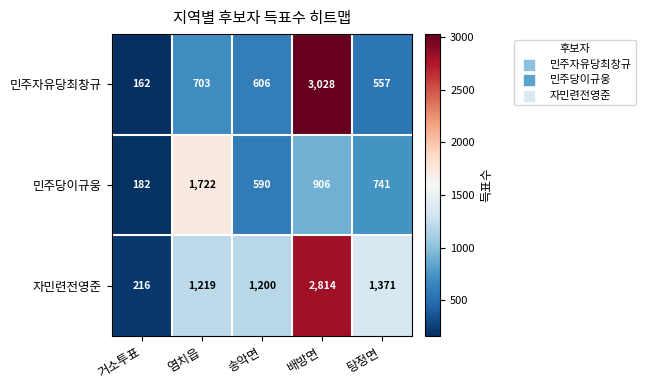

Read the 자민련전영준 value at 송악면.

1200